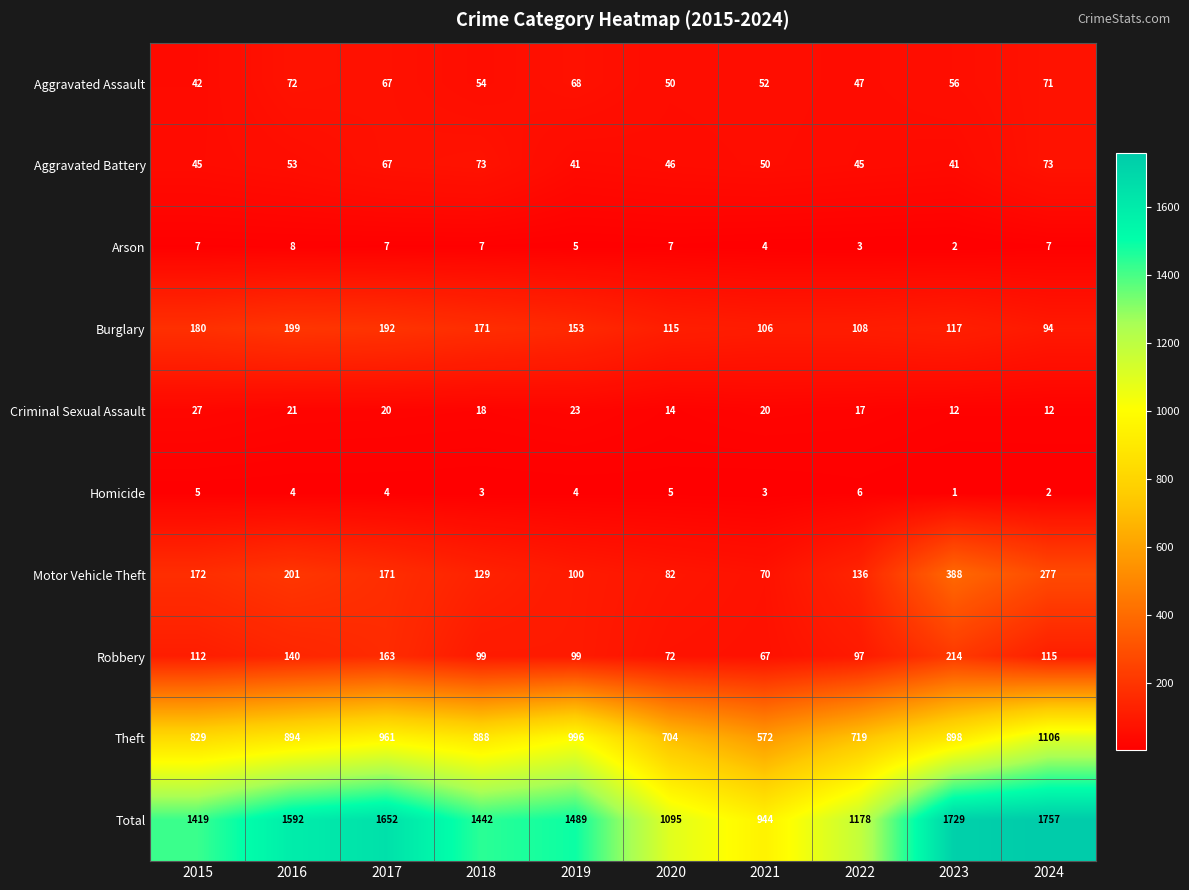

Where is Burglary nearest to the value 146?

2019